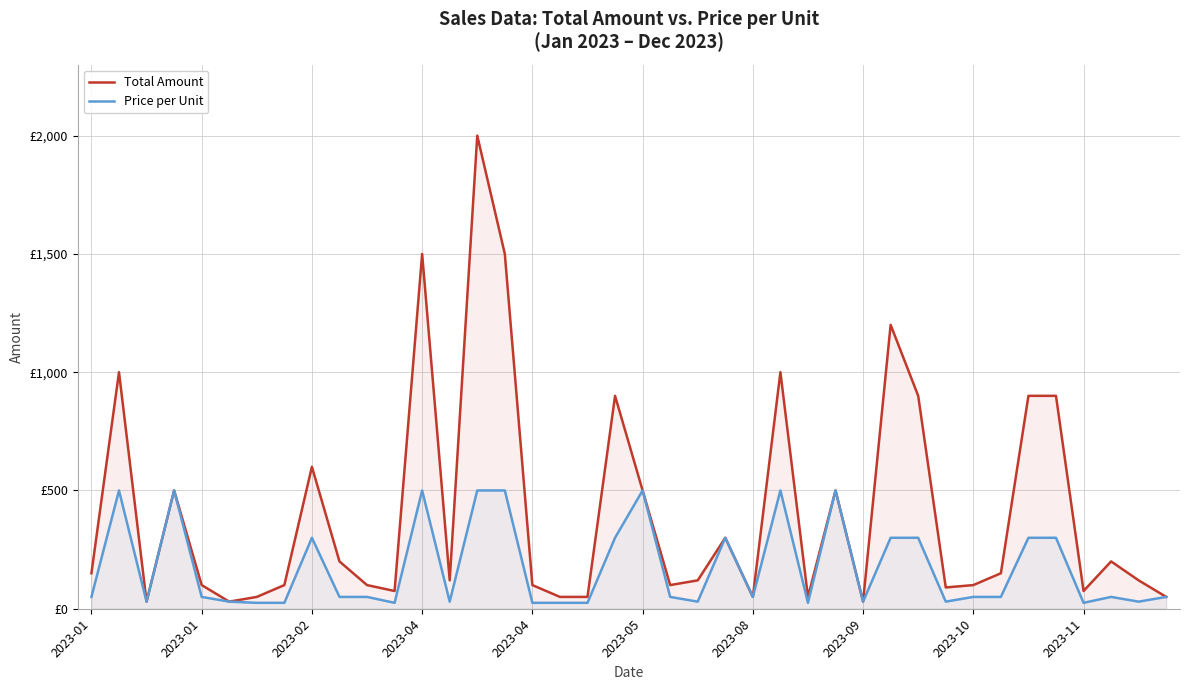

True or false: Total Amount and Price per Unit intersect in this chart.

False